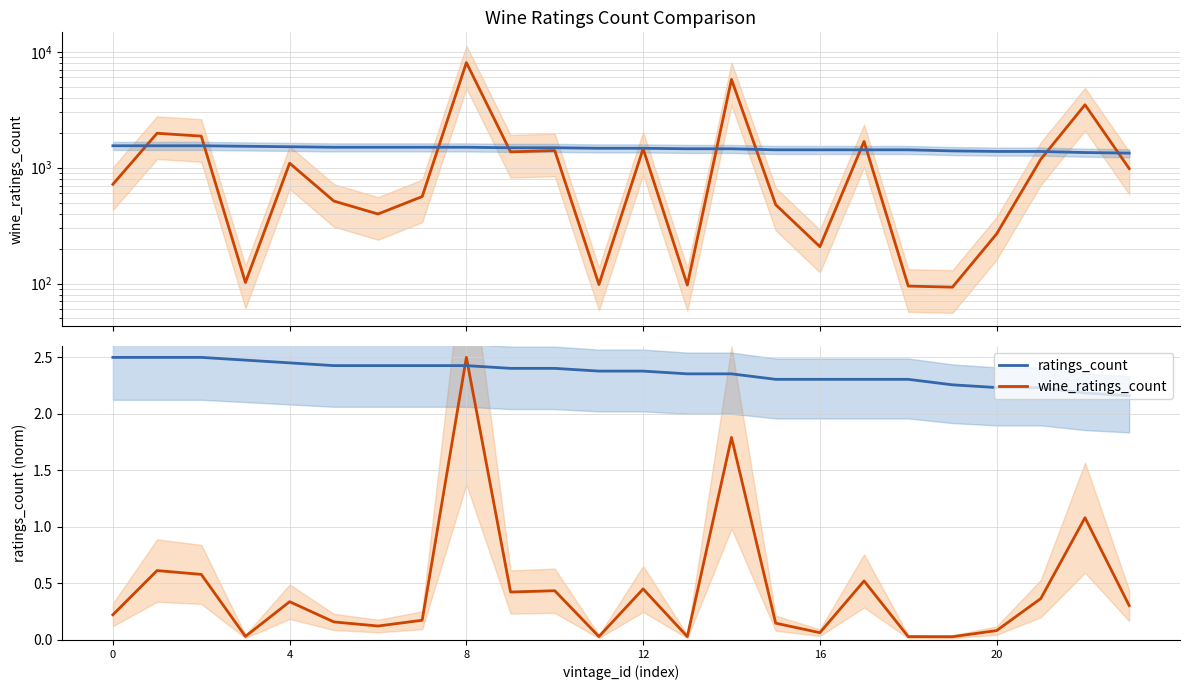

How many lines are shown in the chart?

2